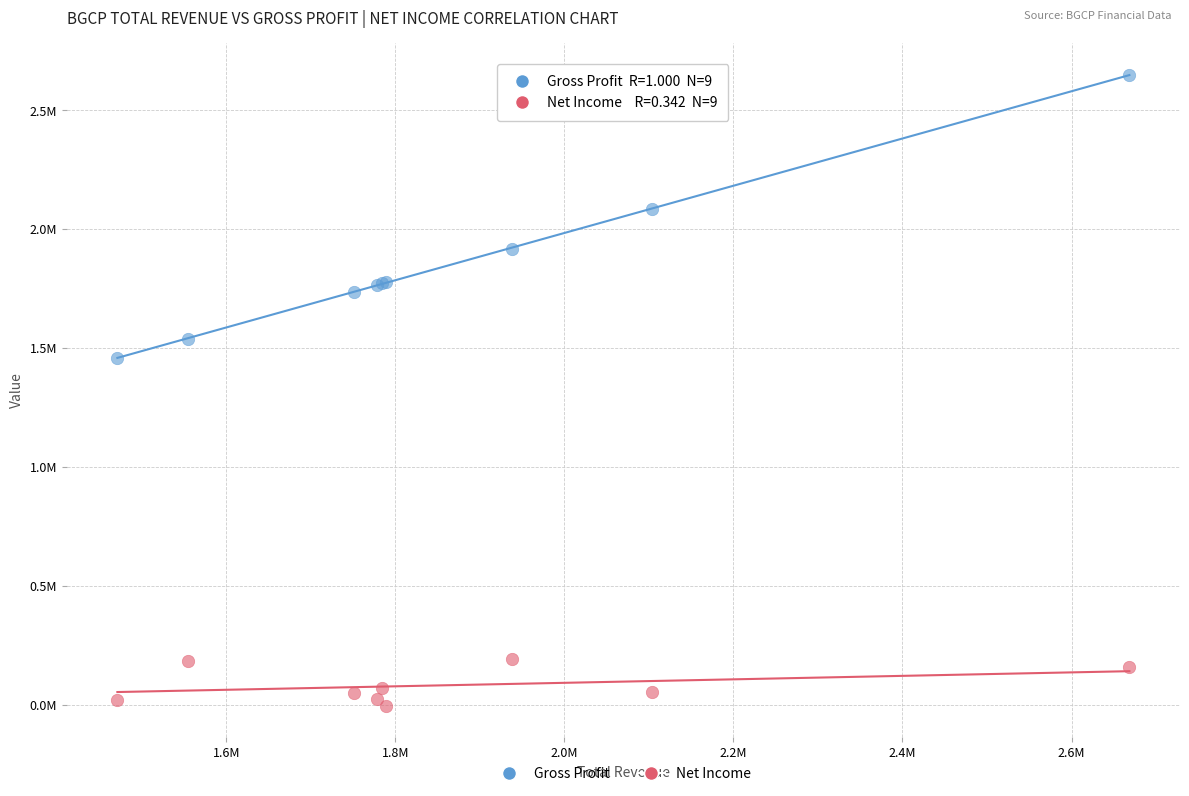

Which series contains the lowest Y value?

Net Income